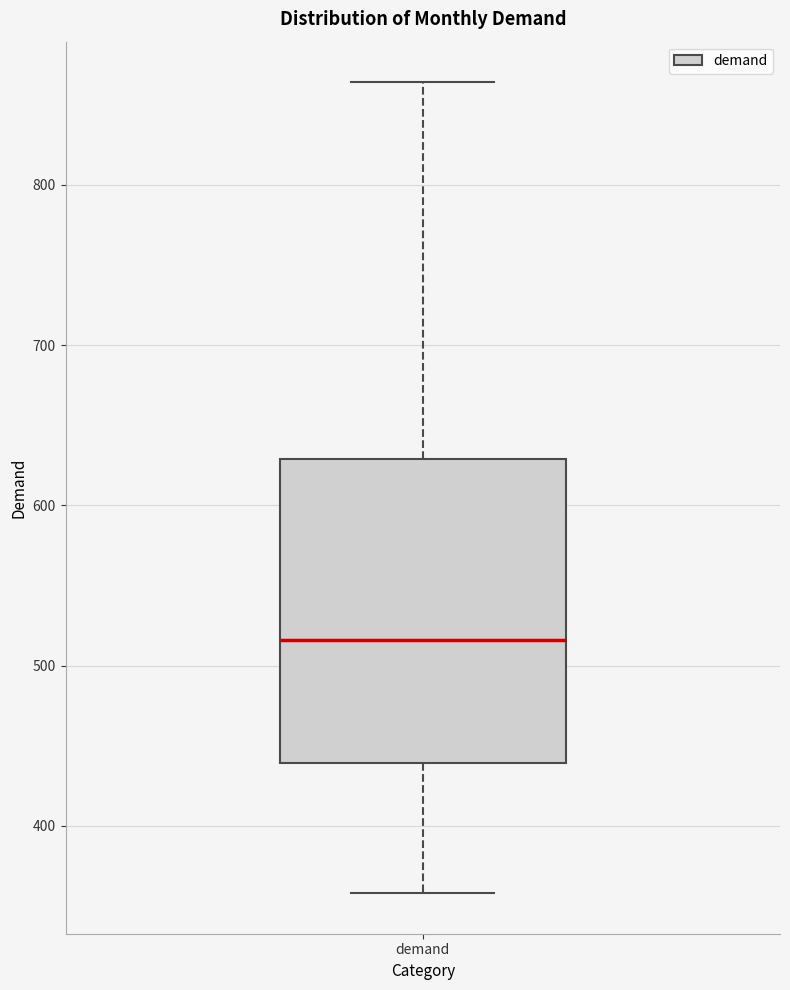

Transcribe this box plot: give where the median line is, the range the box spans, and where the two whiskers end, as read against the y-axis. The values are not printed on the chart, so give them approximately, as read against the axis.

median 520, box 440 to 630, whiskers 360 to 860